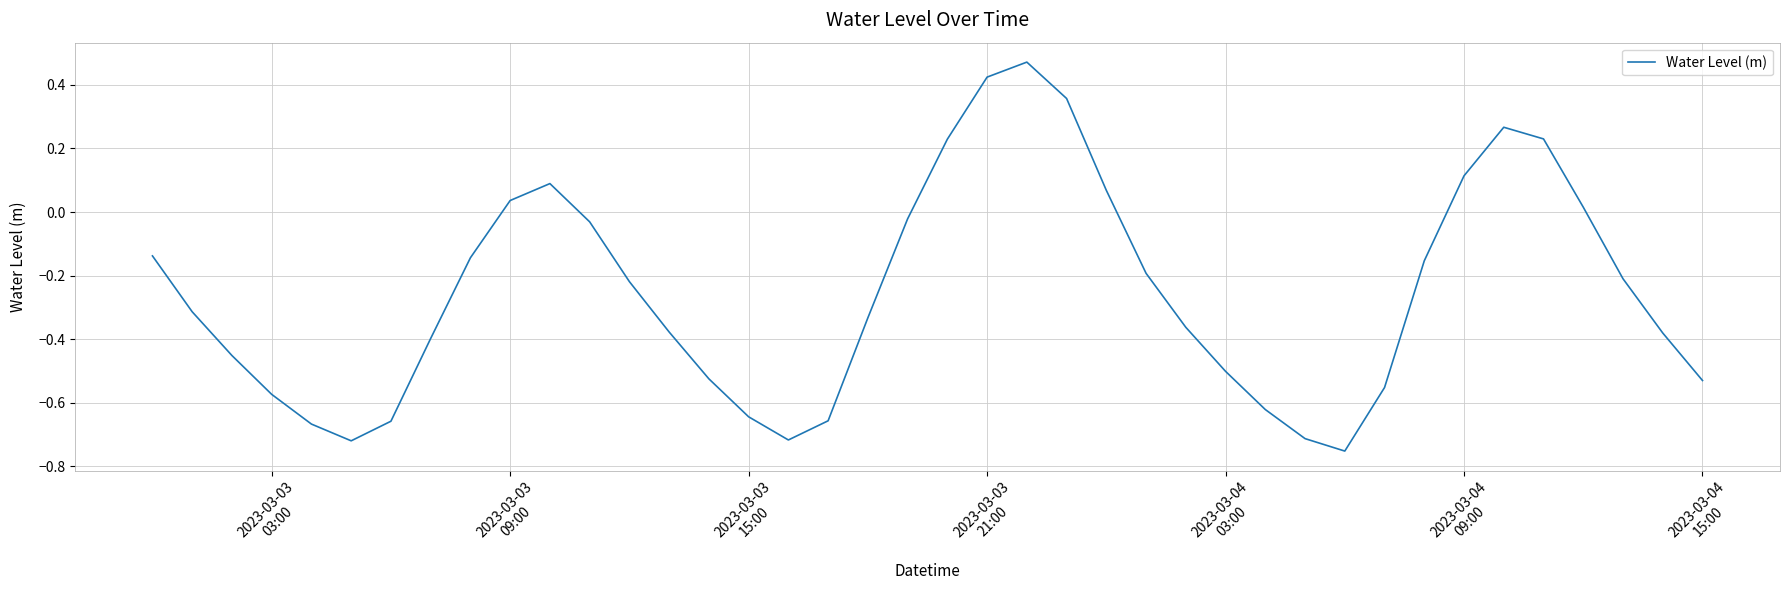

What is the difference between the maximum and minimum values?

1.2